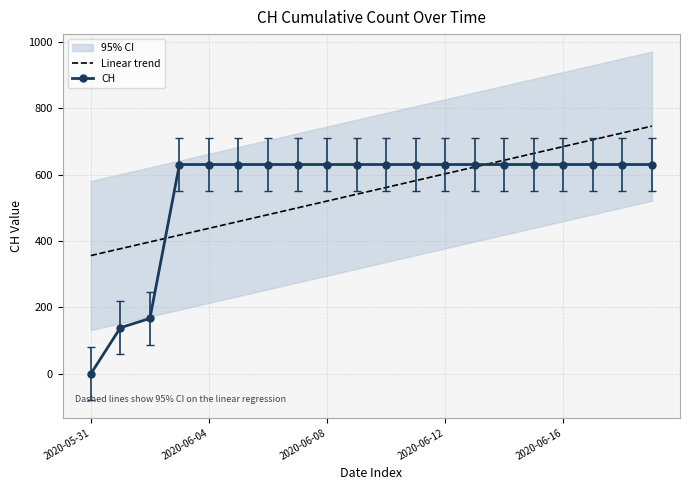

At which label does CH reach its minimum?

2020-05-31